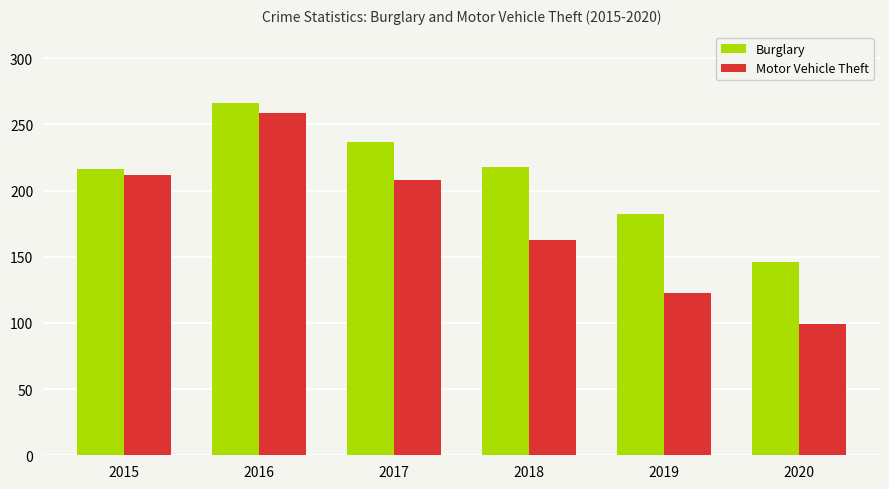

What is the greatest value displayed?

266